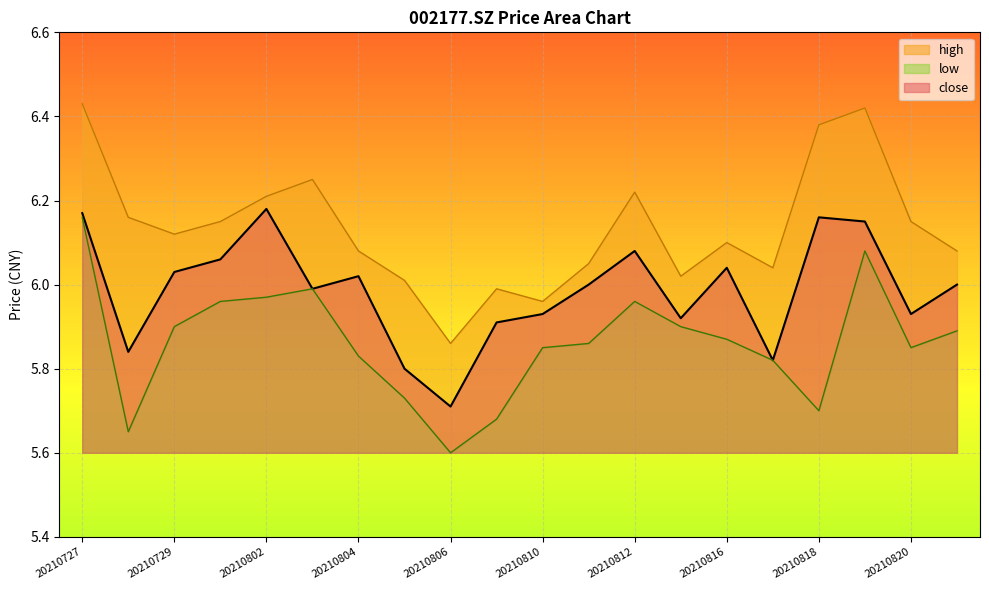

Is it true that close equals 9.6 at 20210817?

False